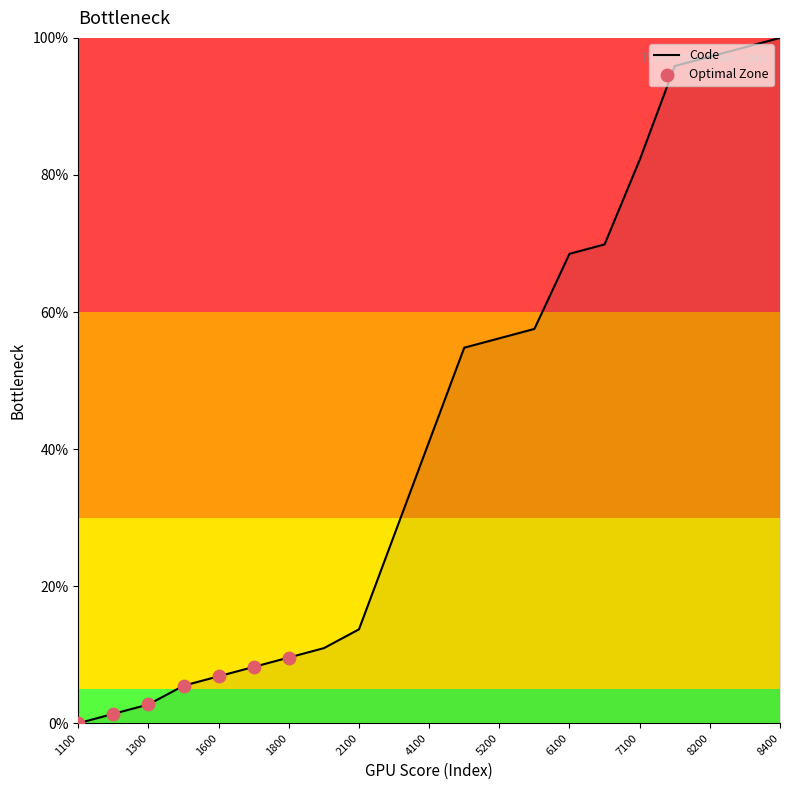

What is the difference between the maximum and minimum values?

100.0